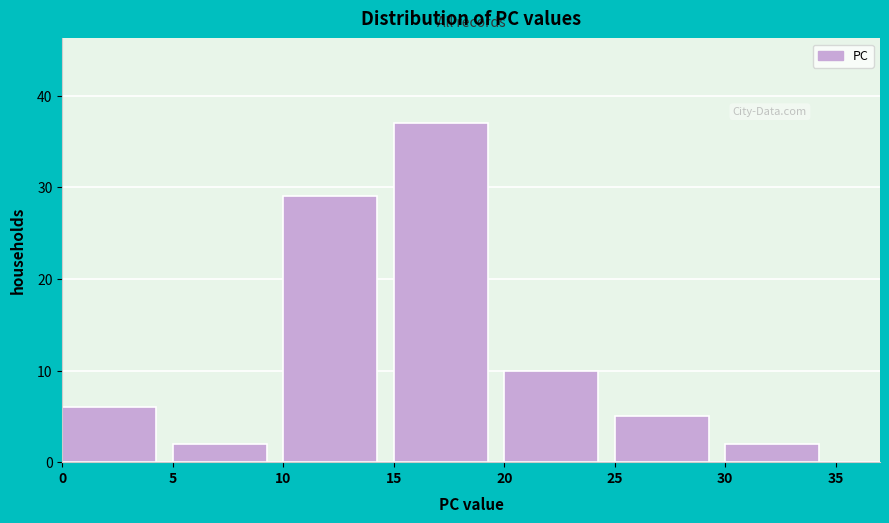

What is the height of the bar covering 0 to 5 on the x-axis? The values are not printed on the chart, so give them approximately, as read against the axis.

6